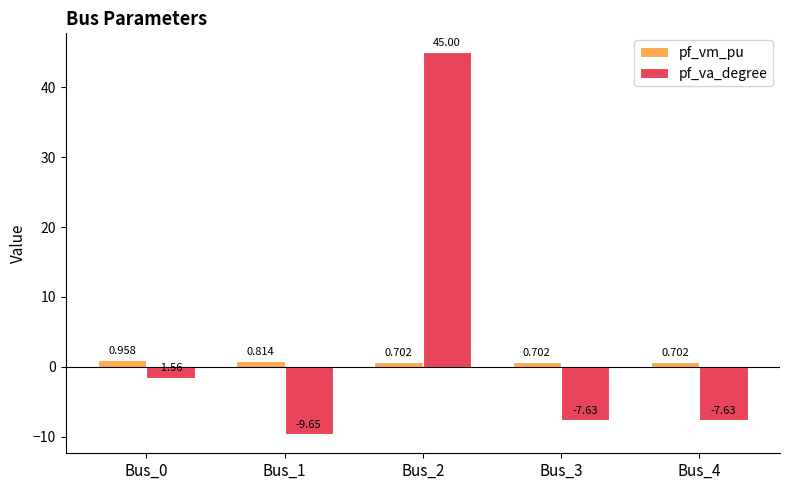

How many bars are there in total?

10